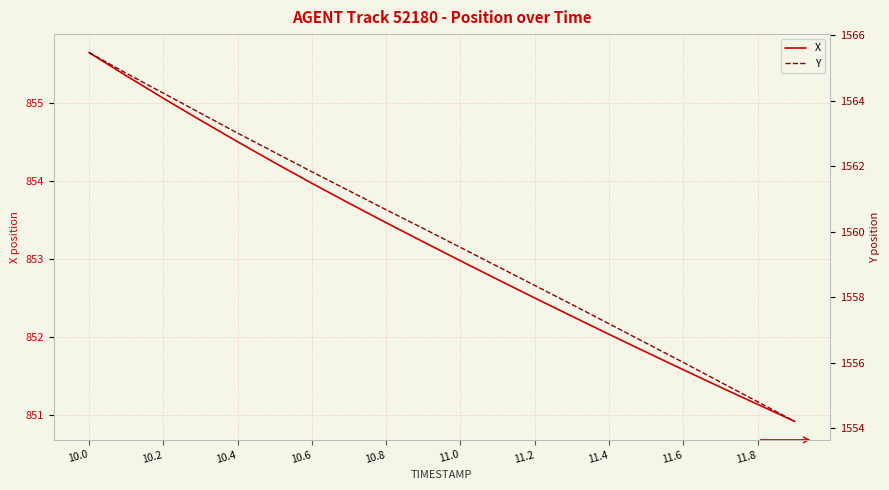

Count the number of categories in the chart.

20